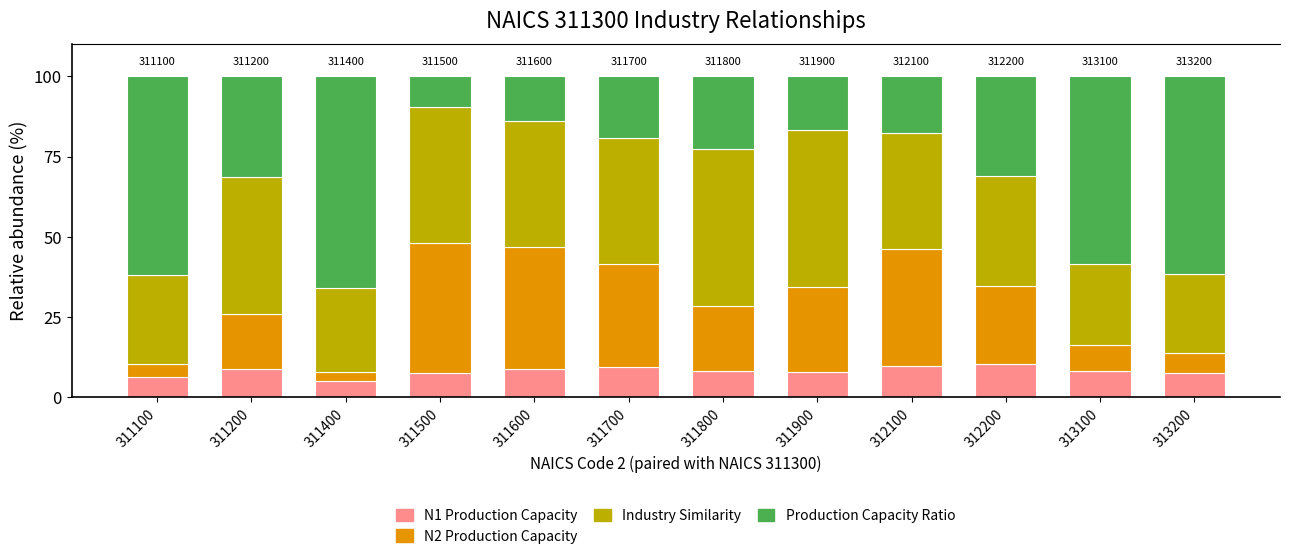

What is the total value across all series at 312200?

100.0